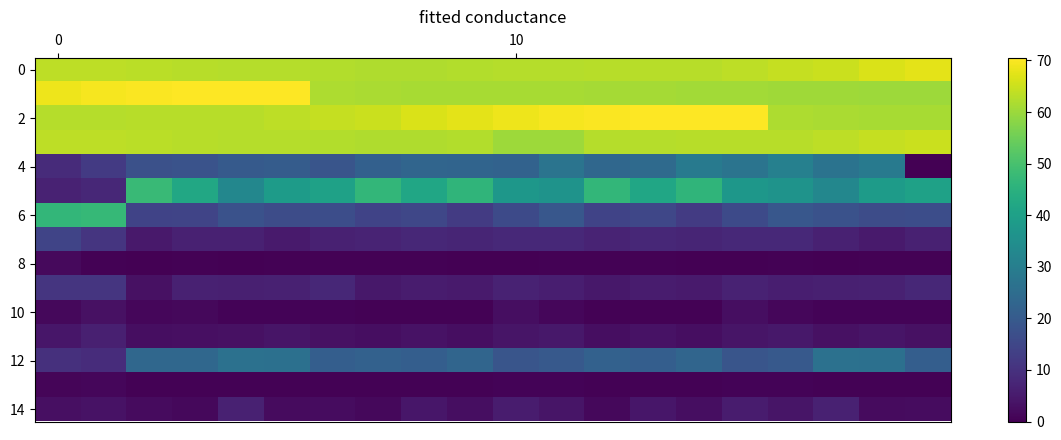

At how many categories does at least one series exceed 55?

20